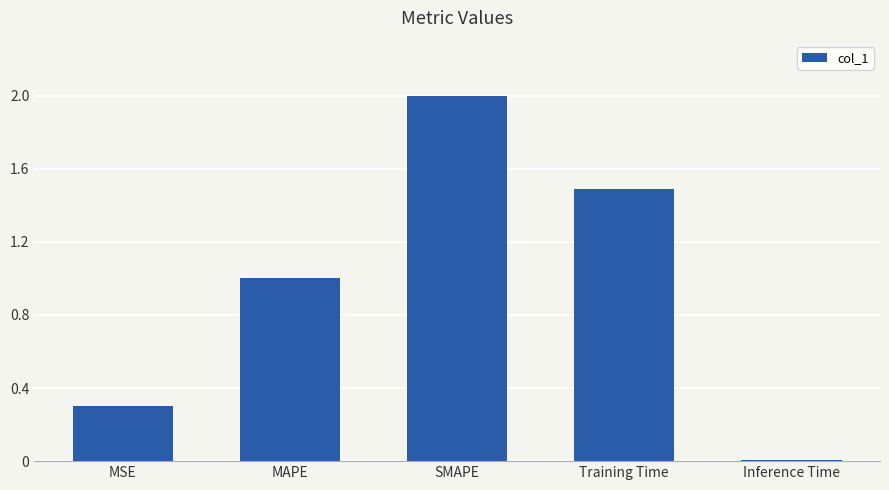

Which has a higher value, SMAPE or Inference Time?

SMAPE